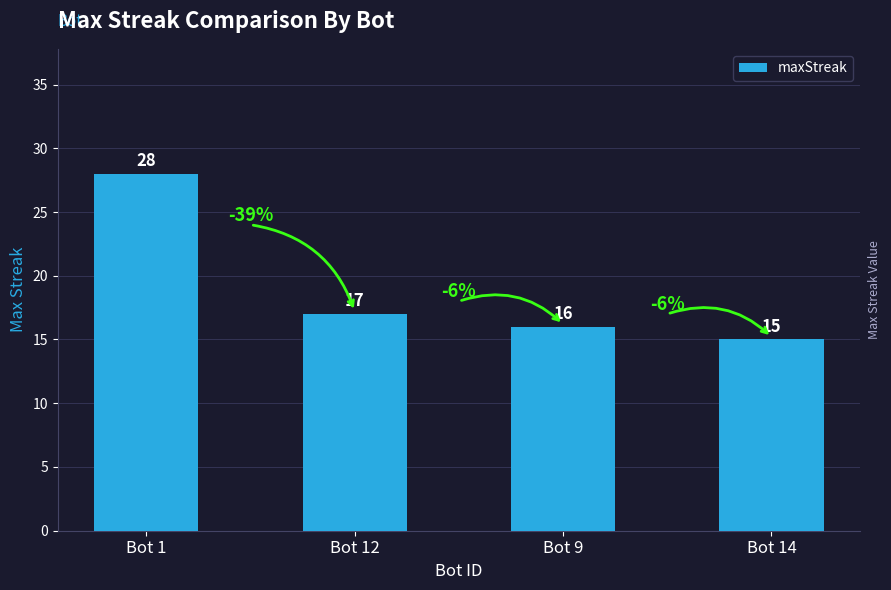

How many categories are shown in the chart?

4